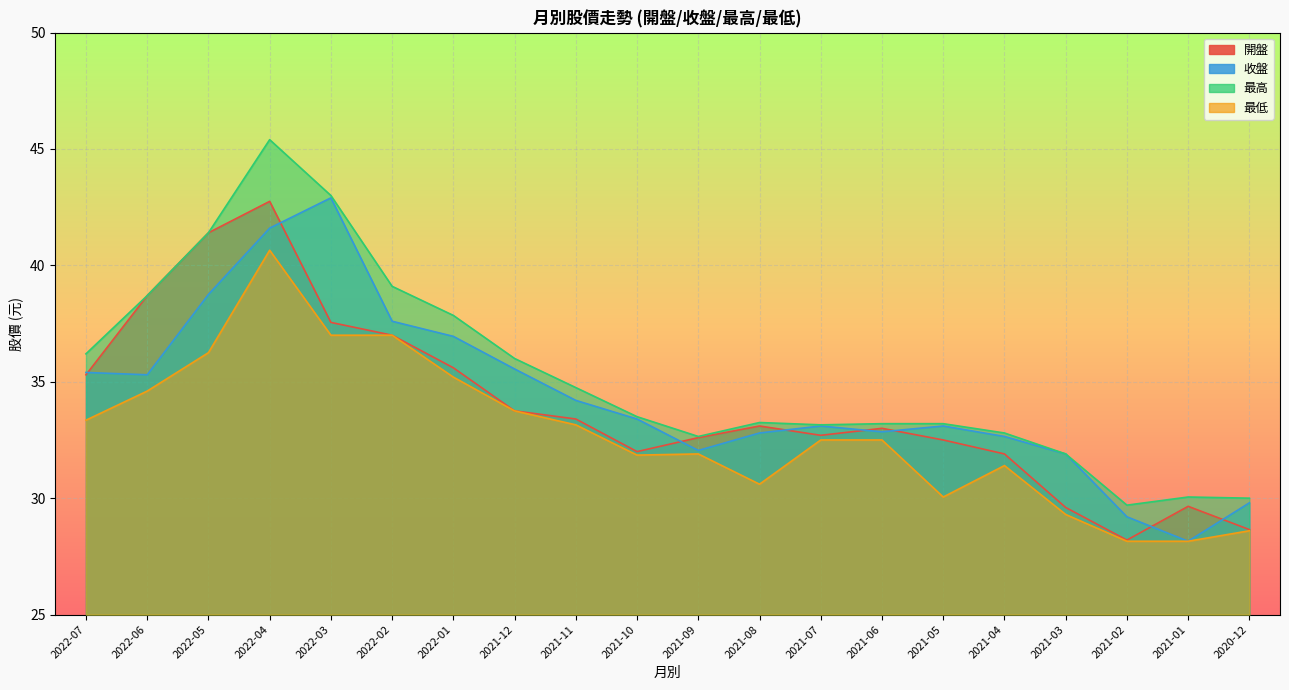

At 2022-02, list the series in order from largest to smallest.

最高, 收盤, 開盤, 最低